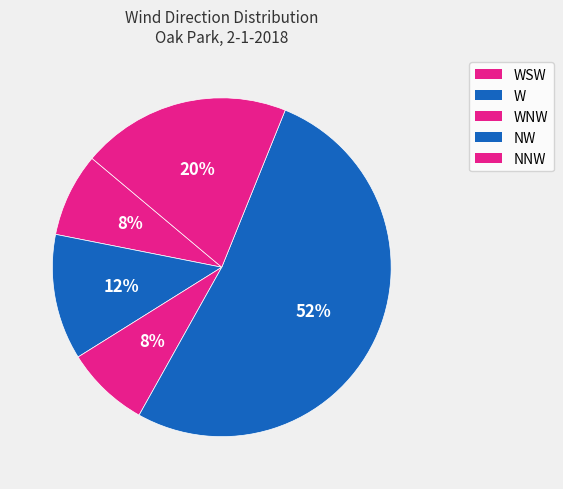

How many segments does this pie chart have?

5